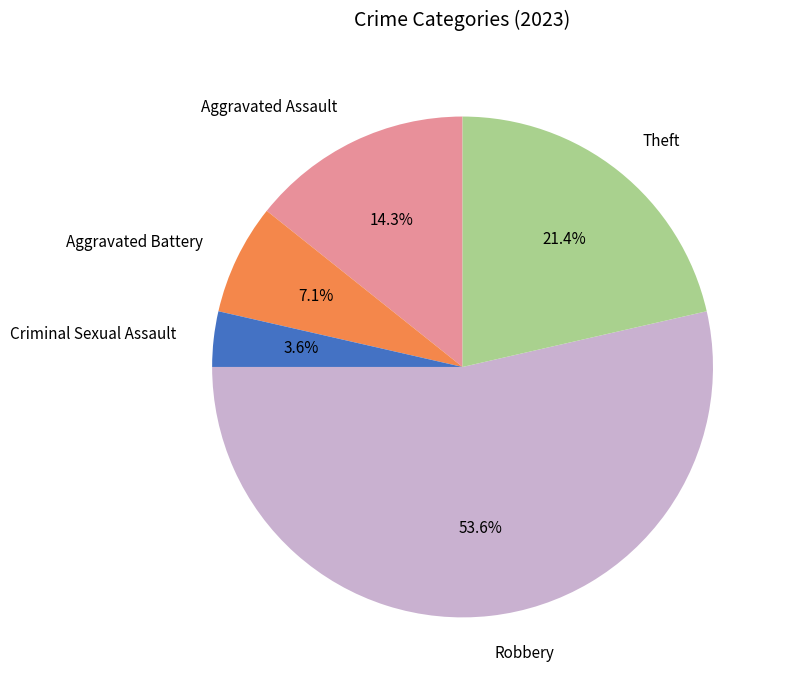

Is Robbery the majority of the pie?

Yes